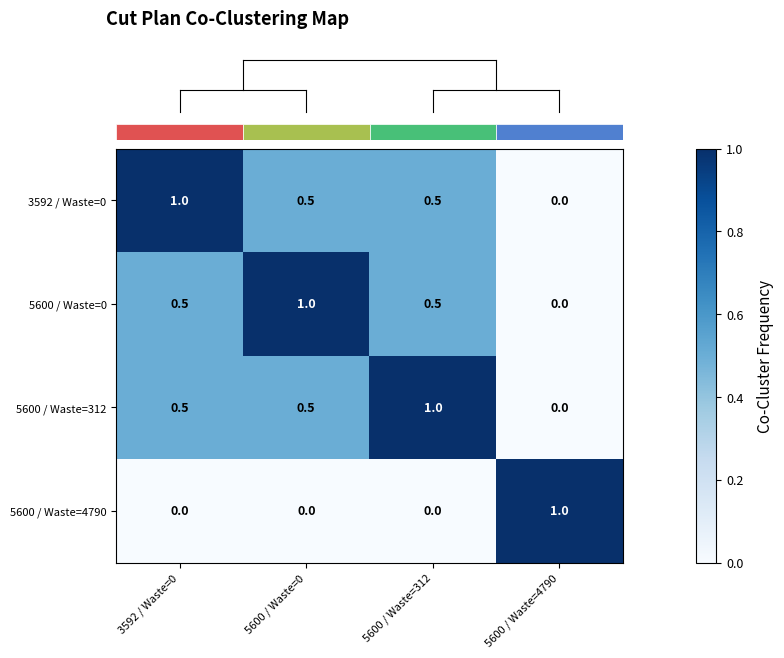

What is the spread (max minus min) of values at 3592 / Waste=0?

1.0